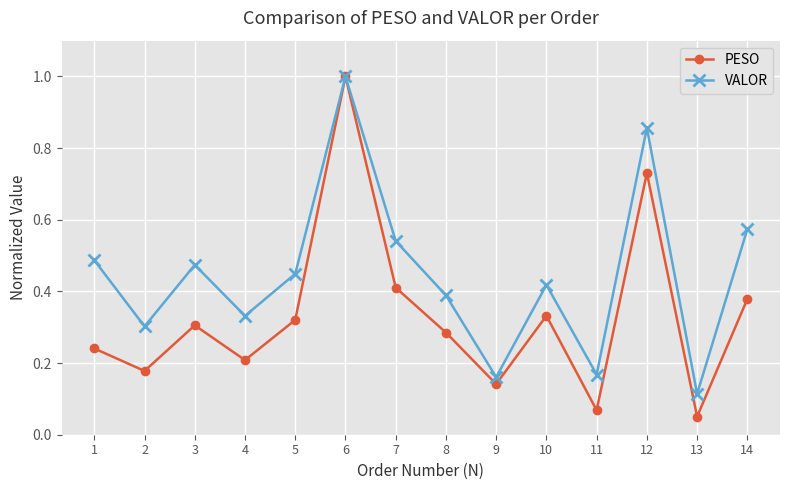

Where is VALOR nearest to the value 0?

13